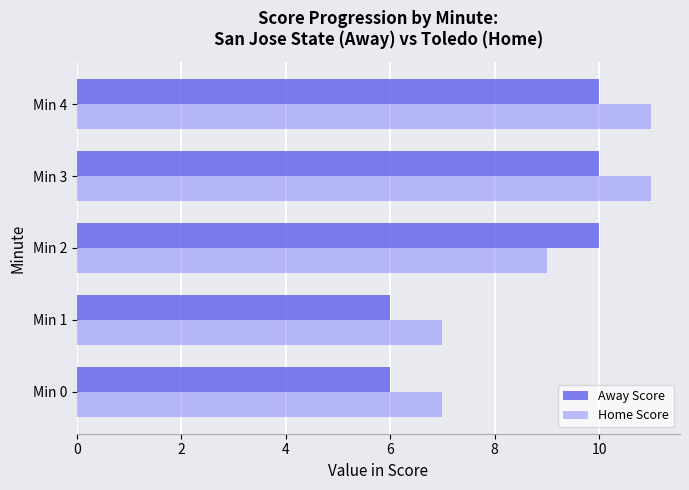

Count the Home Score values in the range 7 to 11.

5